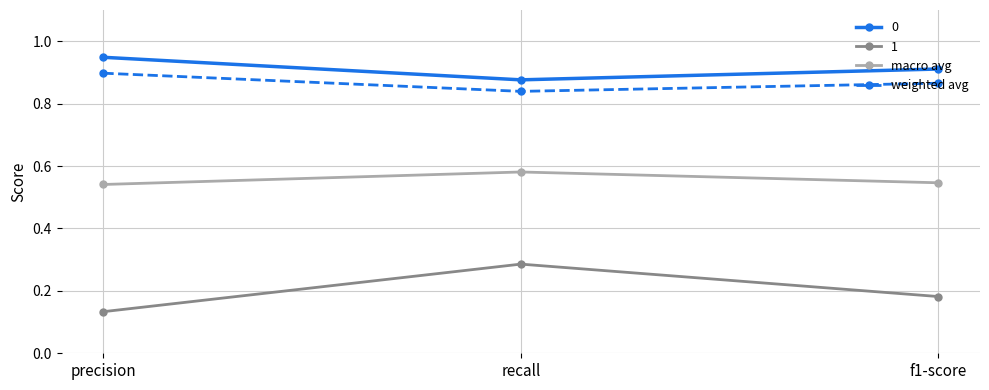

The value of weighted avg at f1-score is 1.3. True or false?

False